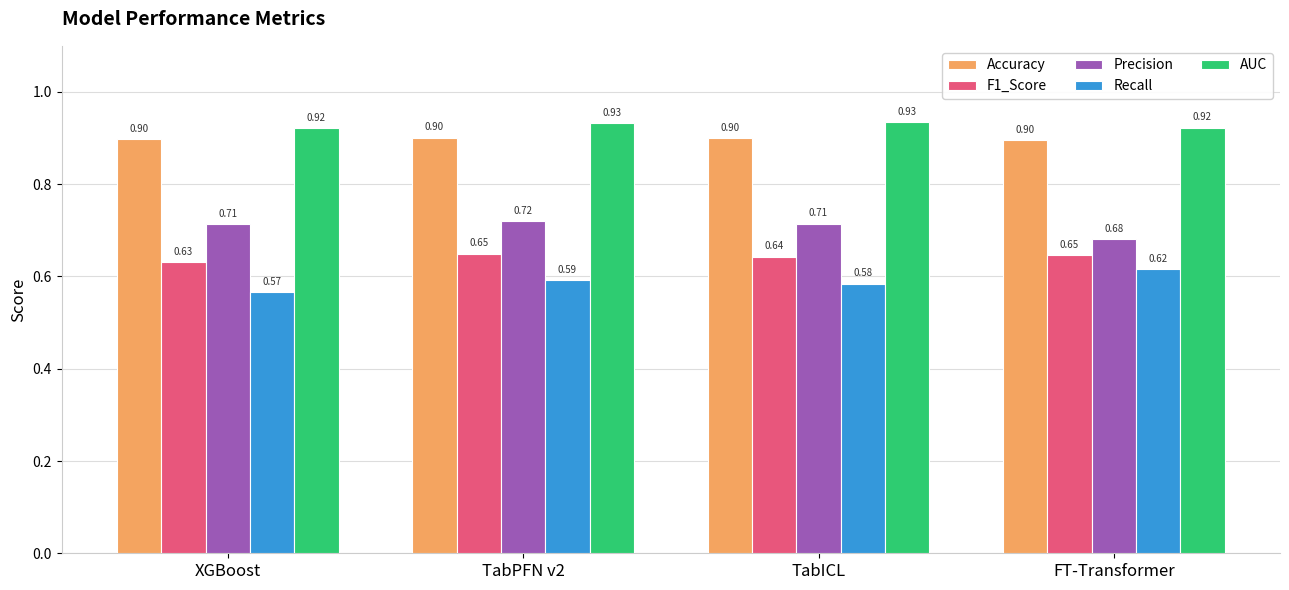

Rank the series at TabPFN v2 from highest to lowest value.

AUC, Accuracy, Precision, F1_Score, Recall